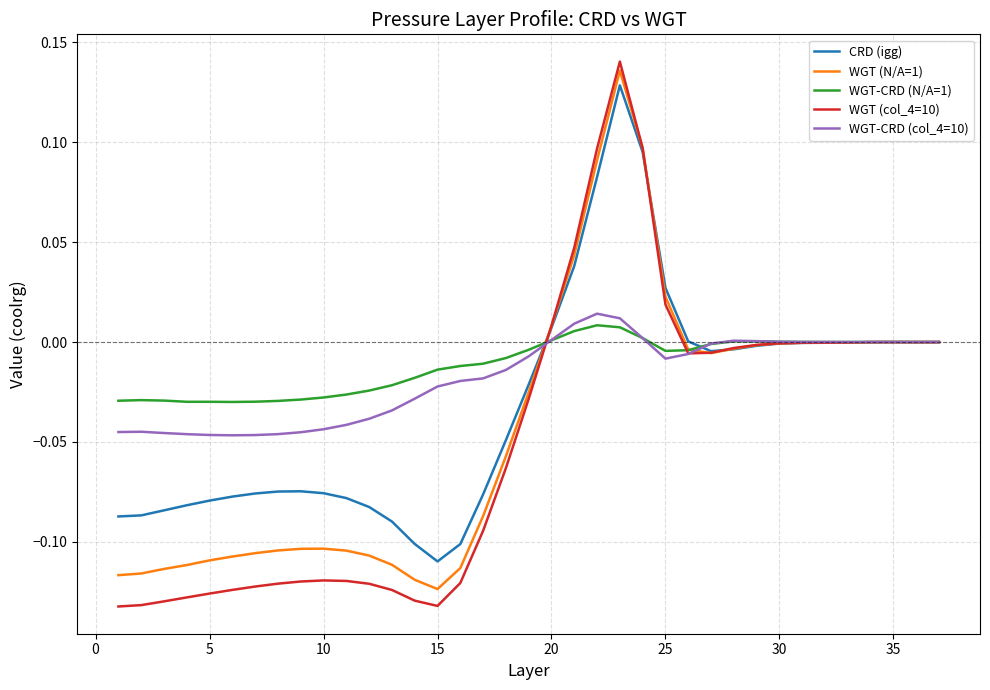

Rank the series by their average value, from highest to lowest.

WGT-CRD (N/A=1), WGT-CRD (col_4=10), CRD (igg), WGT (N/A=1), WGT (col_4=10)